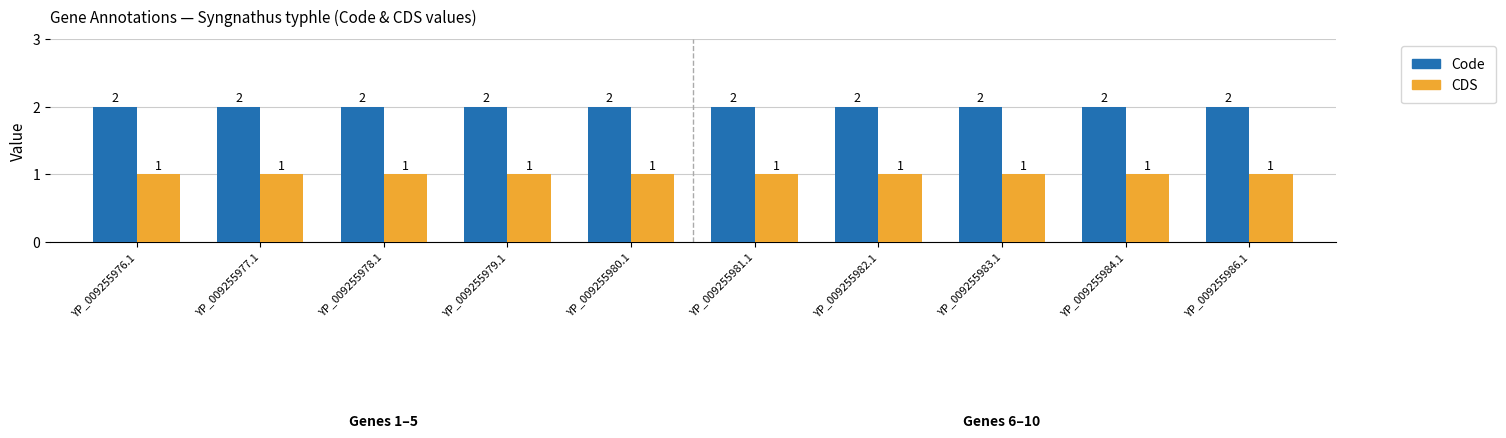

What are all the series names shown in the legend?

Code, CDS